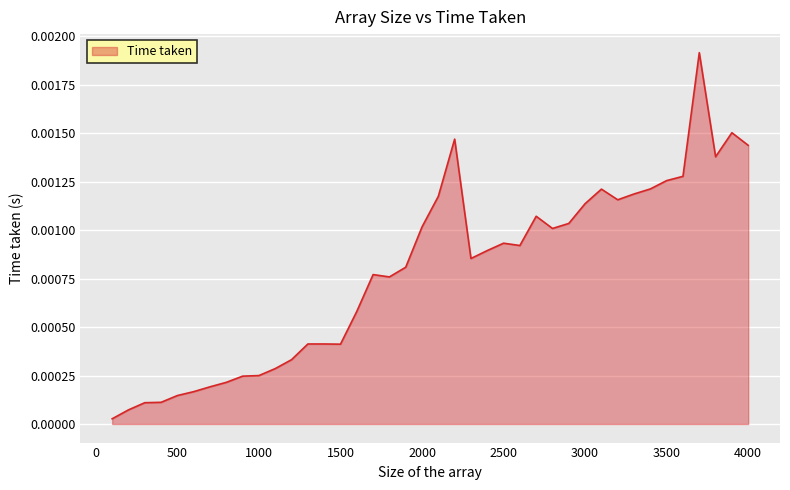

List the labels in order of value, largest first.

3700, 3900, 2200, 4000, 3800, 3600, 3500, 3400, 3100, 3300, 2100, 3200, 3000, 2700, 2900, 2000, 2800, 2500, 2600, 2400, 2300, 1900, 1700, 1800, 1600, 1300, 1400, 1500, 1200, 1100, 1000, 900, 800, 700, 600, 500, 400, 300, 200, 100